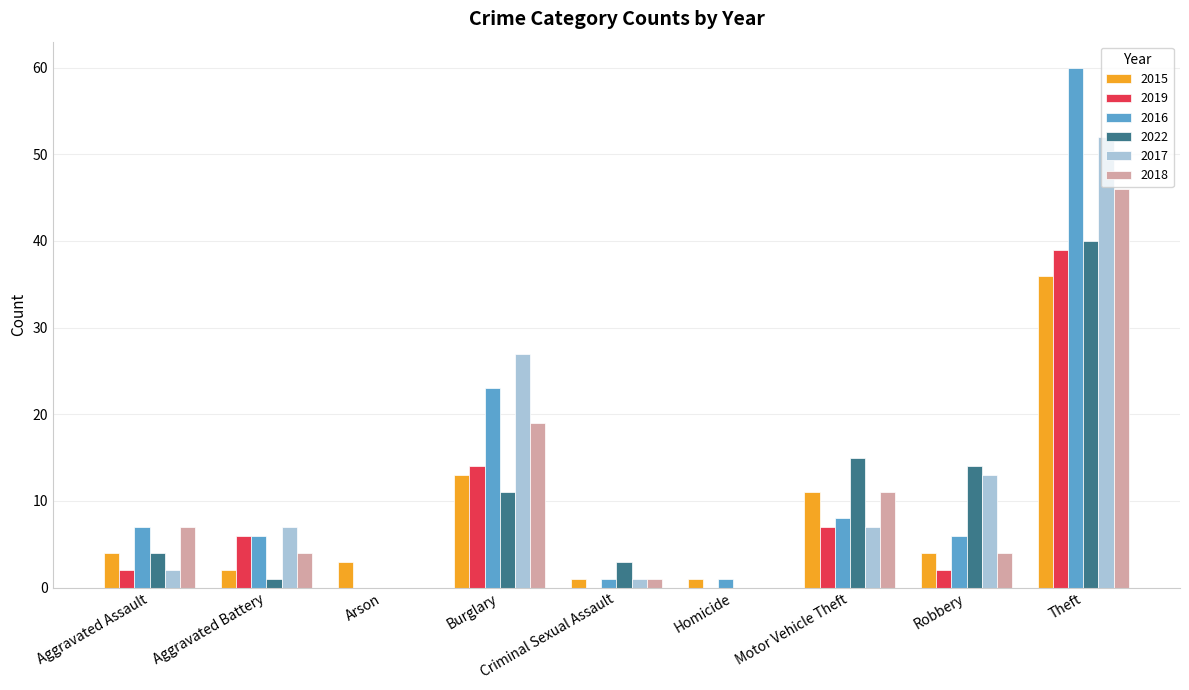

What is the greatest value displayed?

60